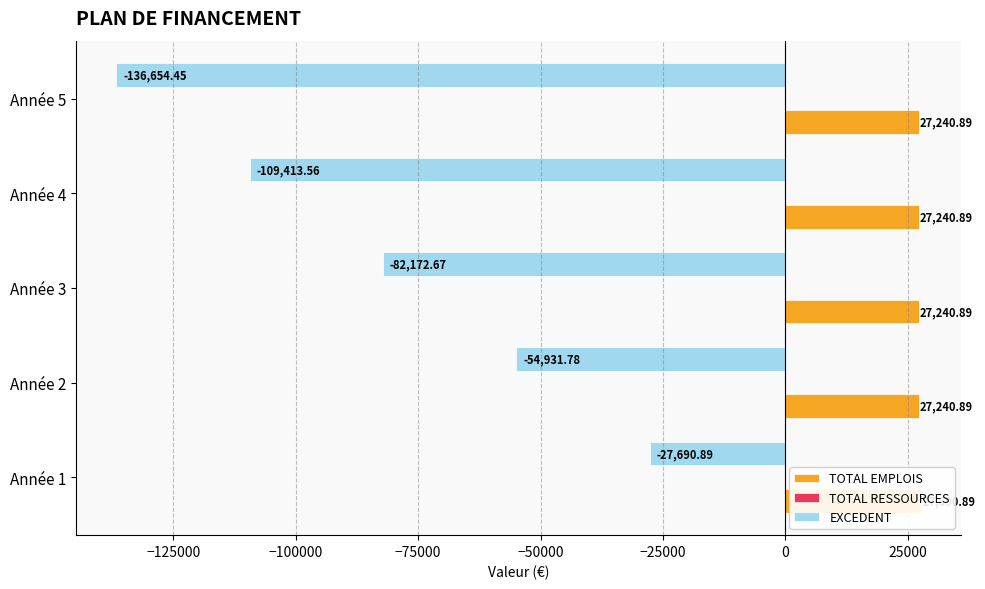

Is it true that TOTAL EMPLOIS equals 27240.9 at Année 2?

True